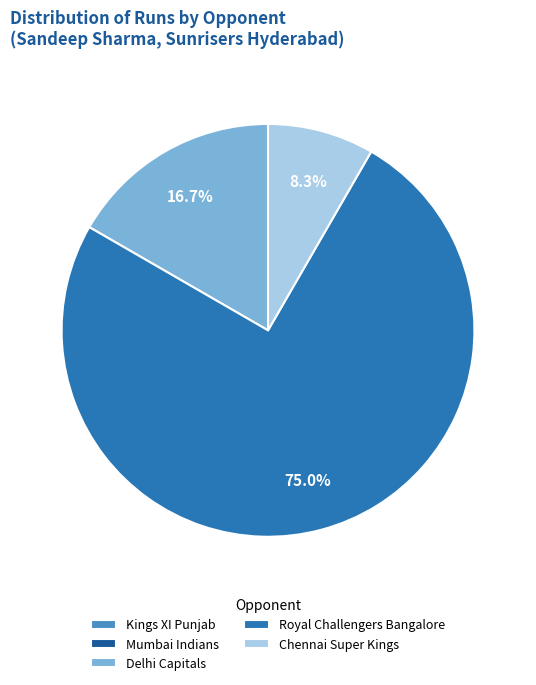

Which slice represents more than half of the pie?

Royal Challengers Bangalore